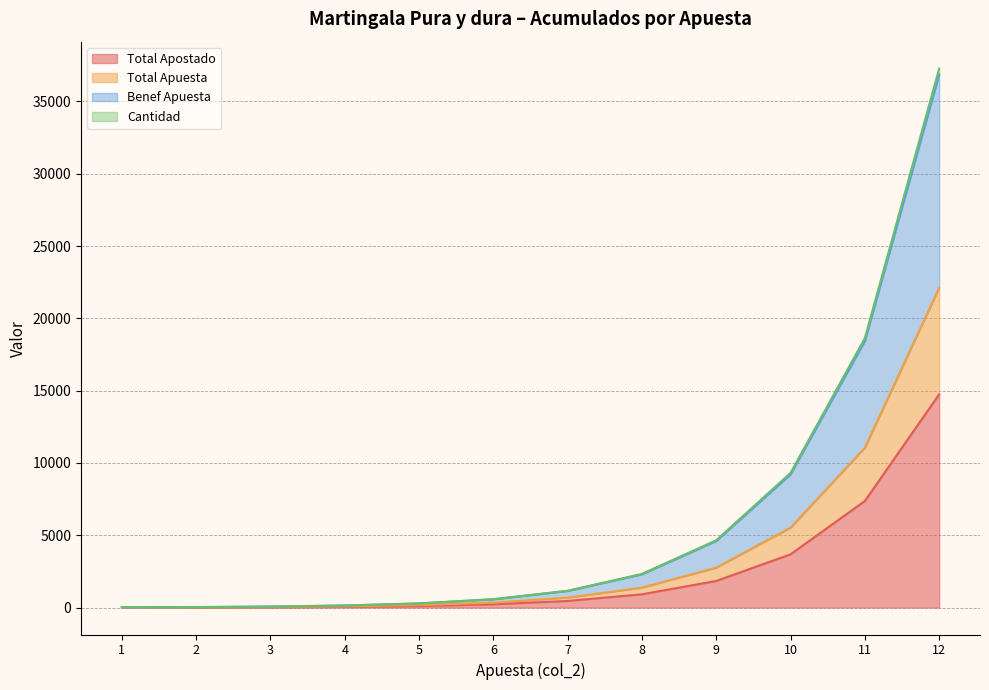

Is the value of Total Apuesta at 7 greater than the value of Benef Apuesta at 11?

No